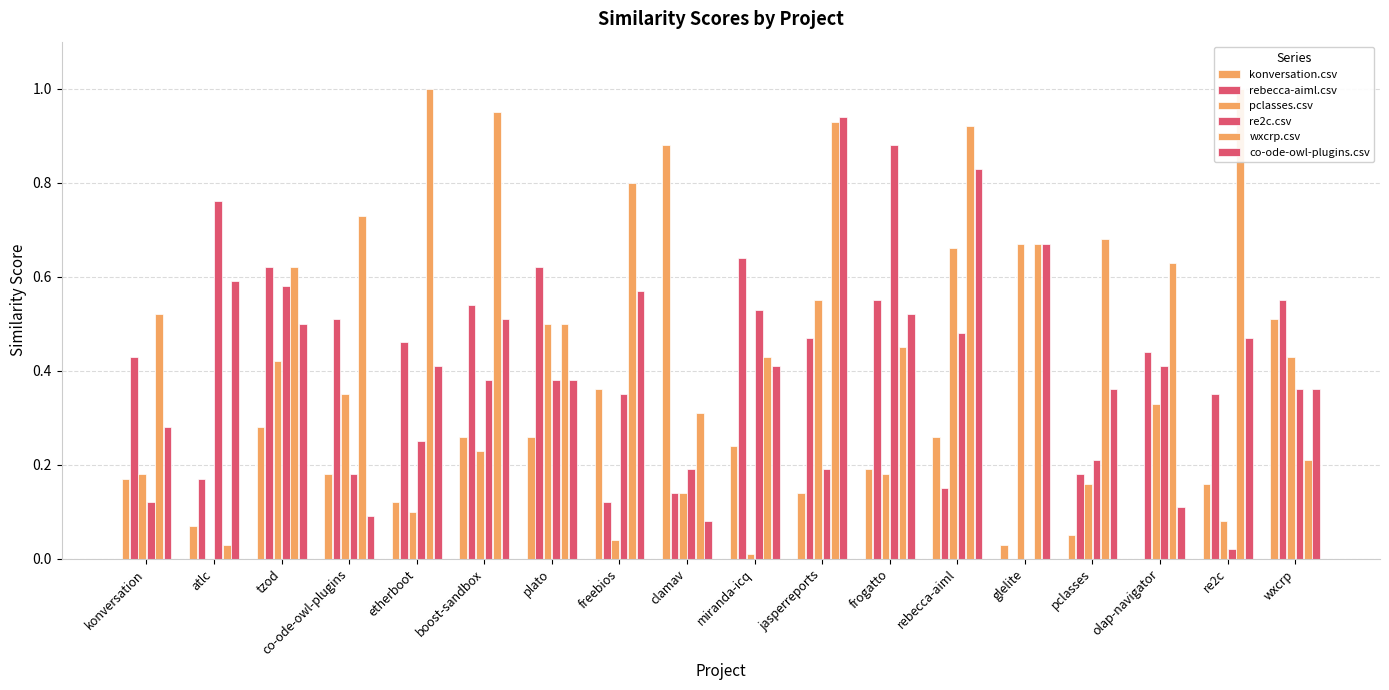

What is the difference between the maximum and second lowest values in the pclasses.csv series?

0.7